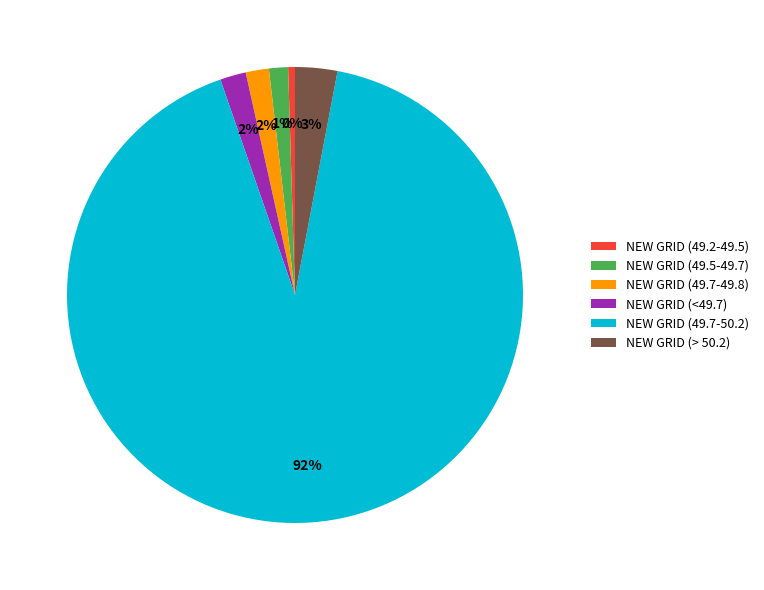

Which category has the biggest portion of the pie?

NEW GRID (49.7-50.2)